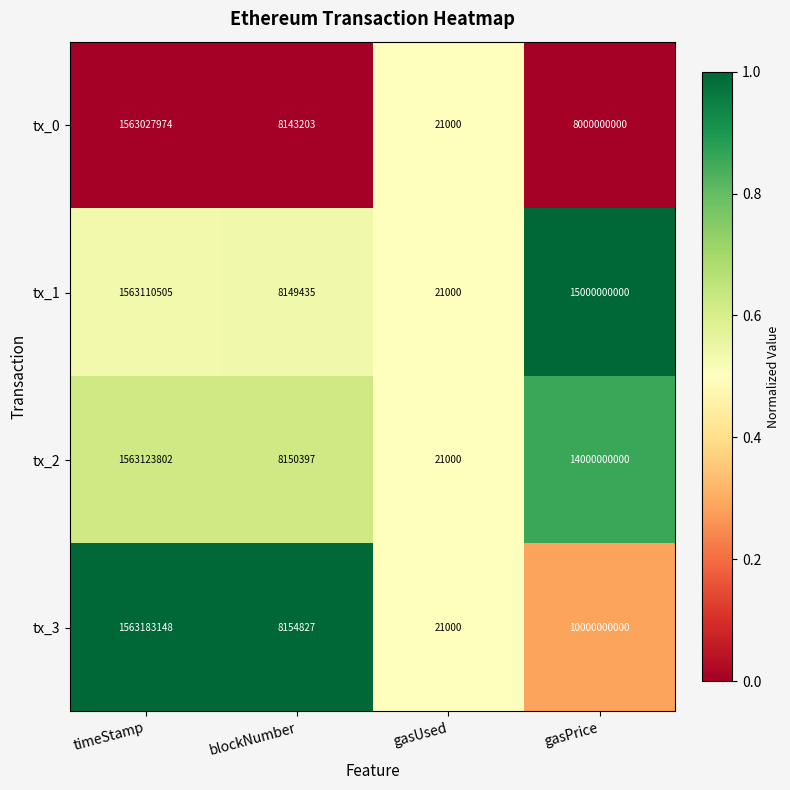

Which series has the largest total across all categories?

tx_1